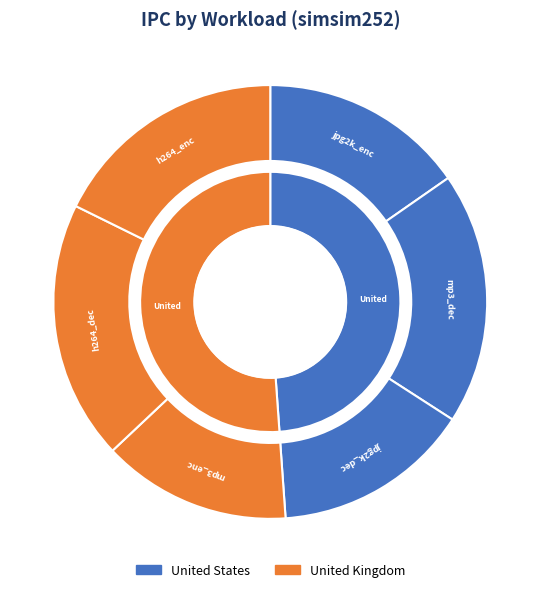

What percentage is the h264_dec slice, to the nearest percent?

19%